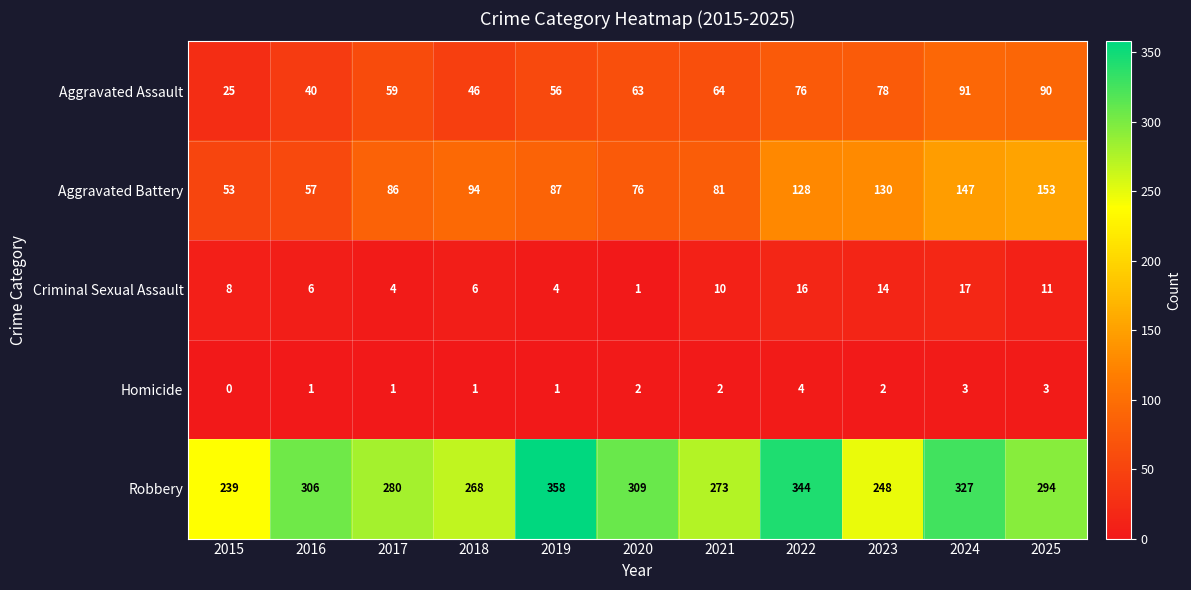

How many distinct data groups are displayed?

5